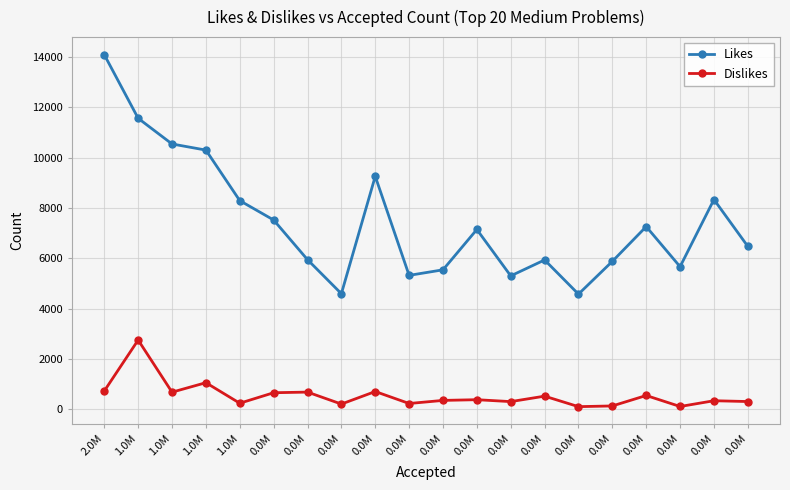

What is the minimum value for Dislikes?

106